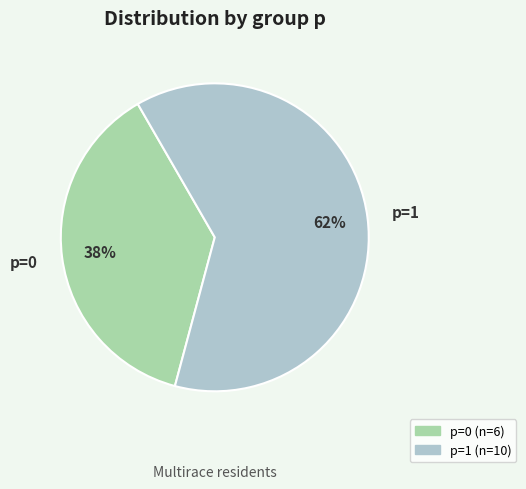

What is the largest slice in the pie chart?

p=1